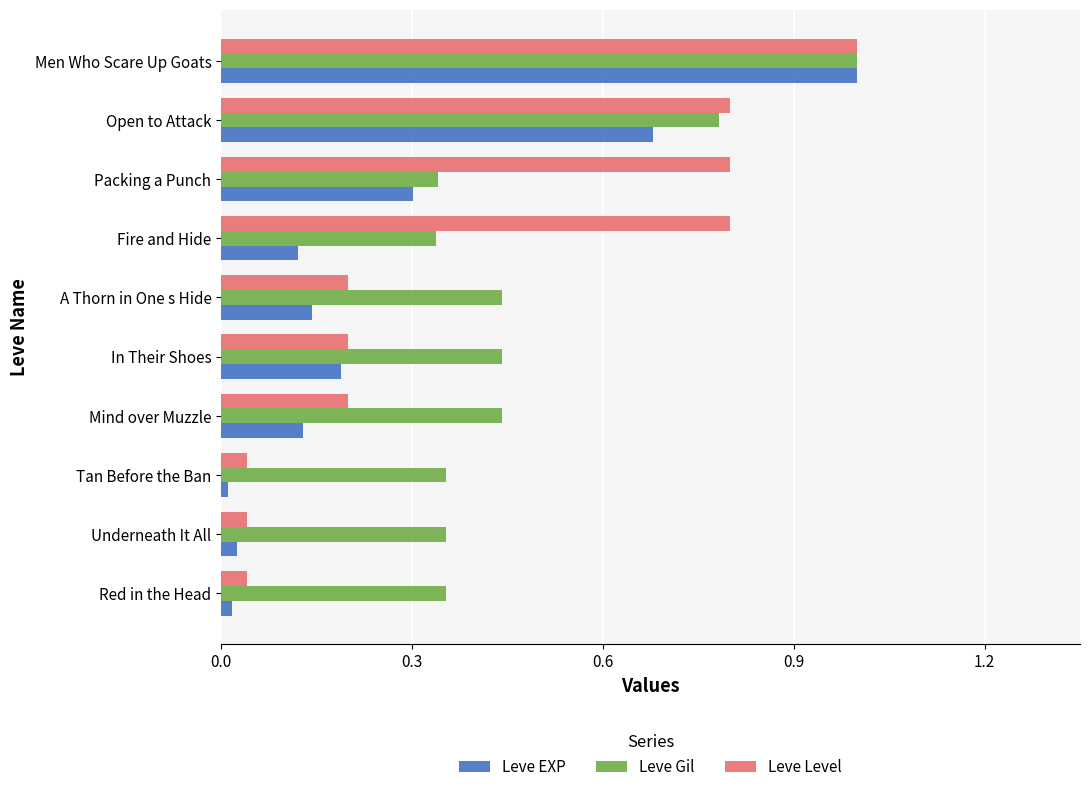

Is it true that Leve Level equals 1.2 at Fire and Hide?

False